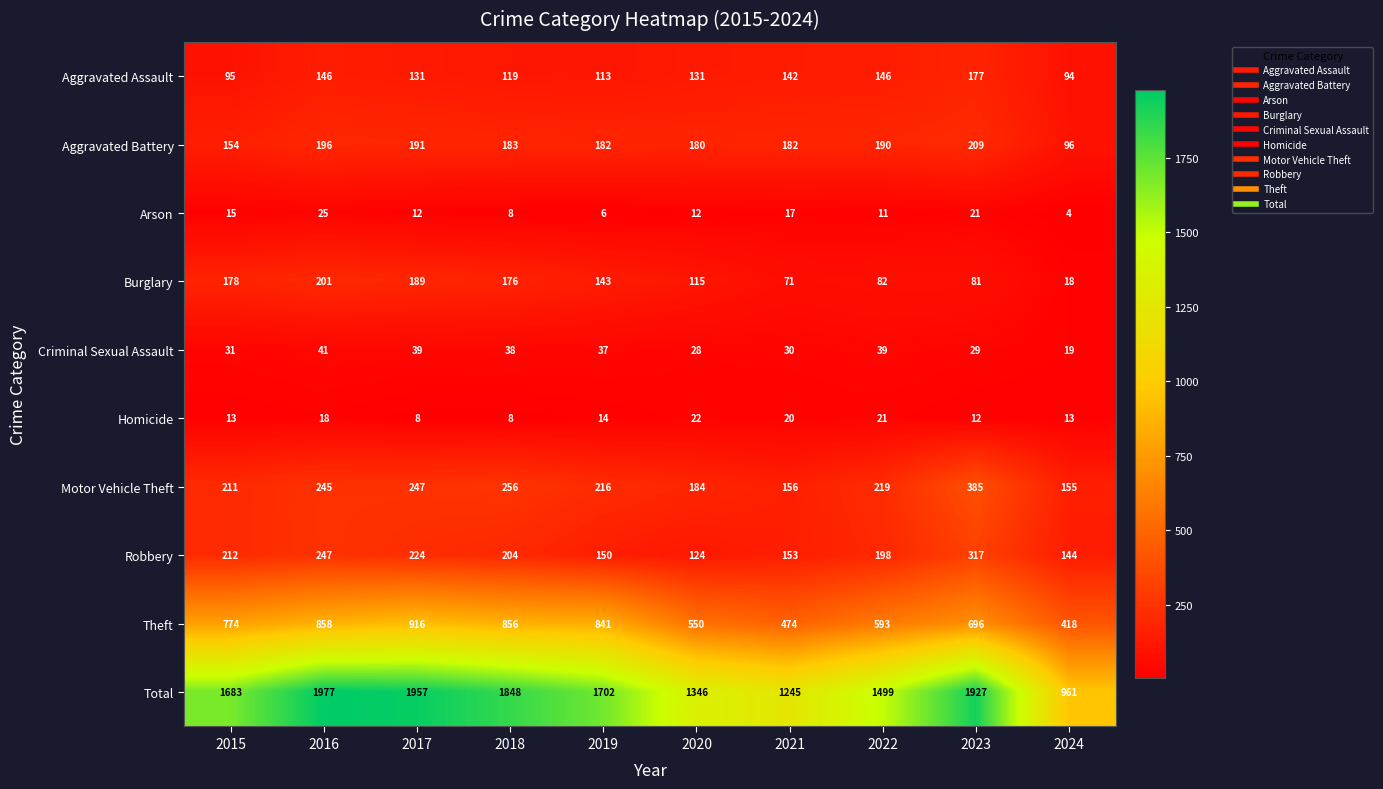

The Robbery series shows 186 at 2023. True or false?

False